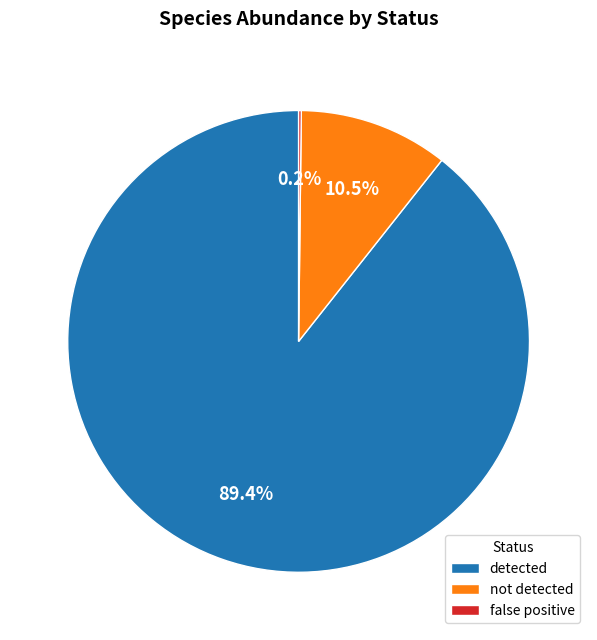

Which category has the biggest portion of the pie?

detected